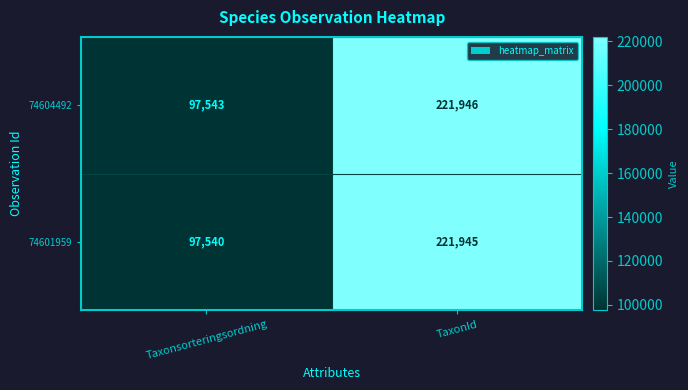

Which category has the highest value in the 74604492 series?

TaxonId